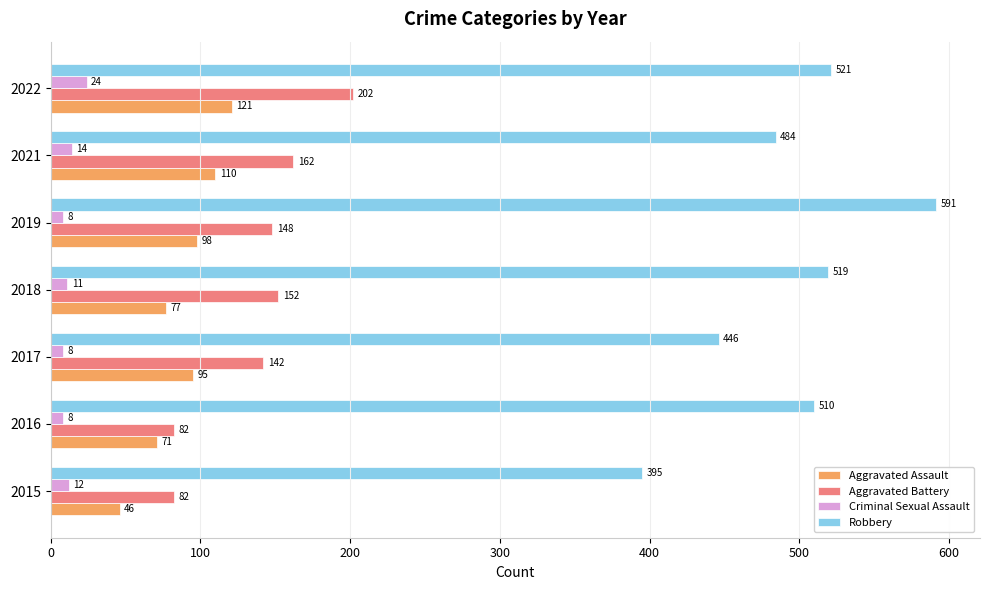

Is the value of Criminal Sexual Assault at 2015 greater than the value of Robbery at 2019?

No